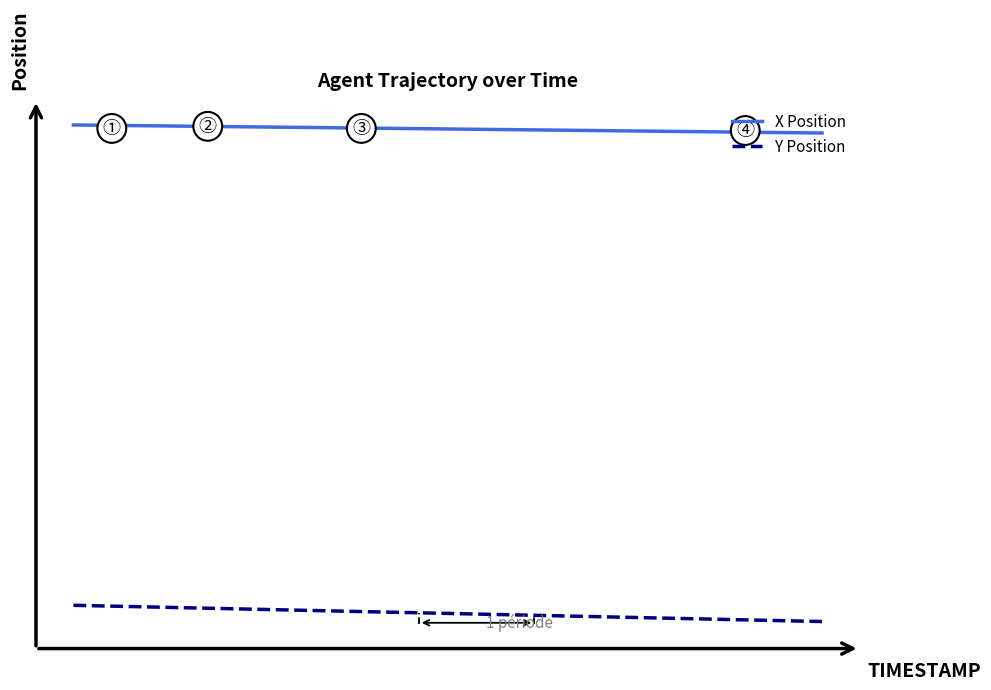

What are all the series names shown in the legend?

X Position, Y Position